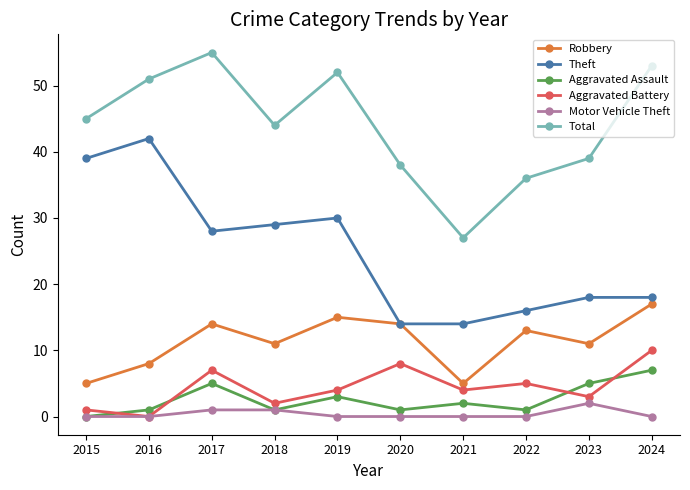

Where is the first local minimum for Total?

2018